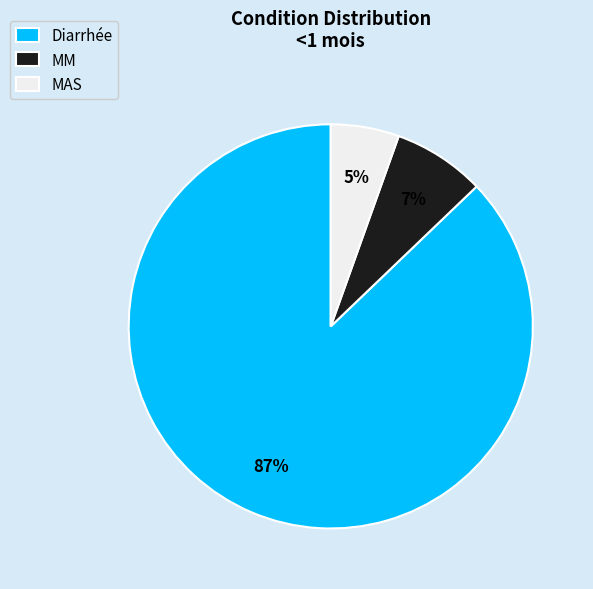

To the nearest percent, what percentage of the pie is MAS?

5%